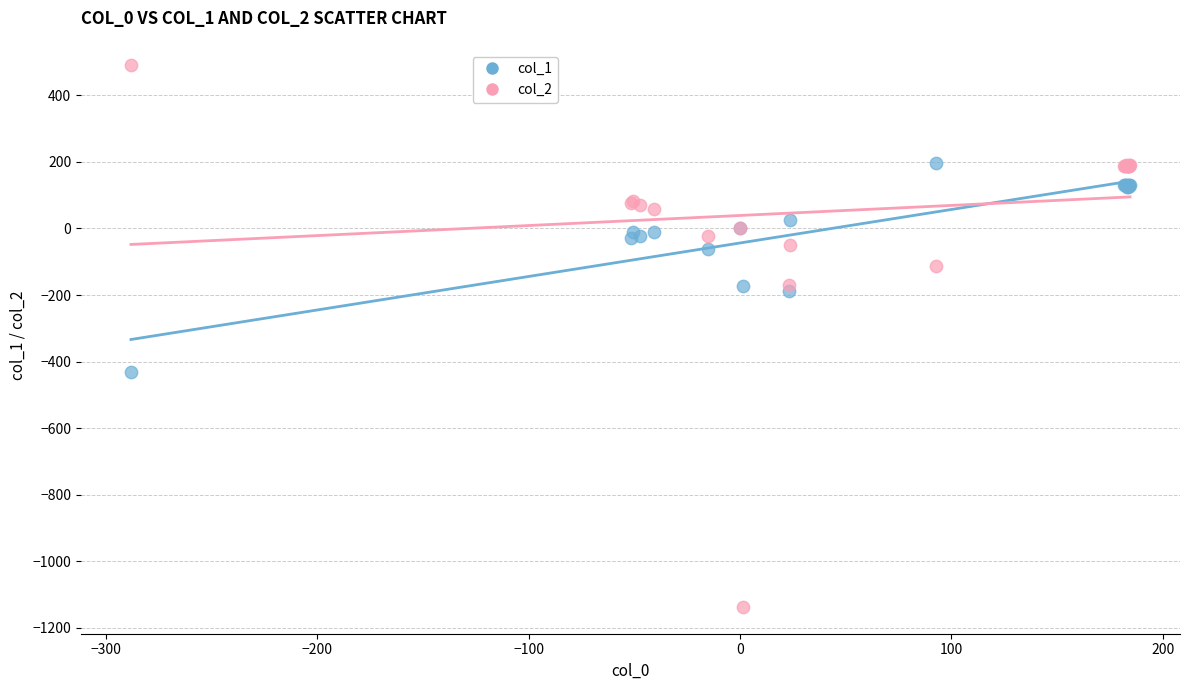

Across all series, what Y value is closest to -322?

-430.7